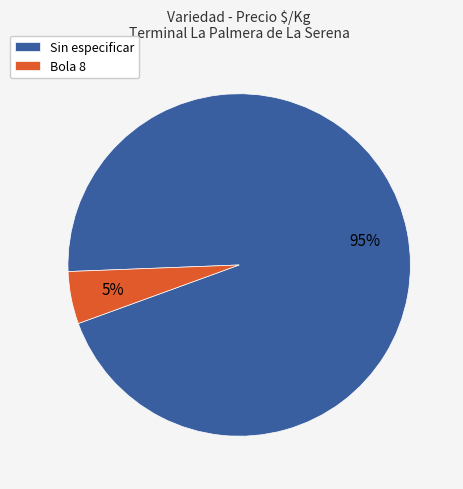

Combined, do Sin especificar and Bola 8 account for over 50%?

Yes